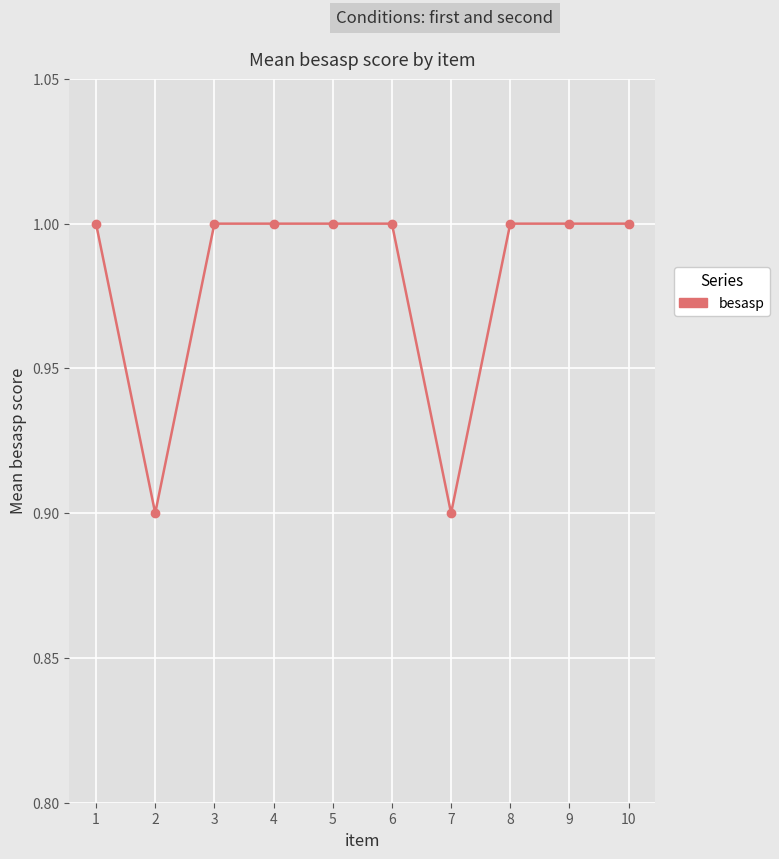

What is the value of the 4th point from the left?

1.0